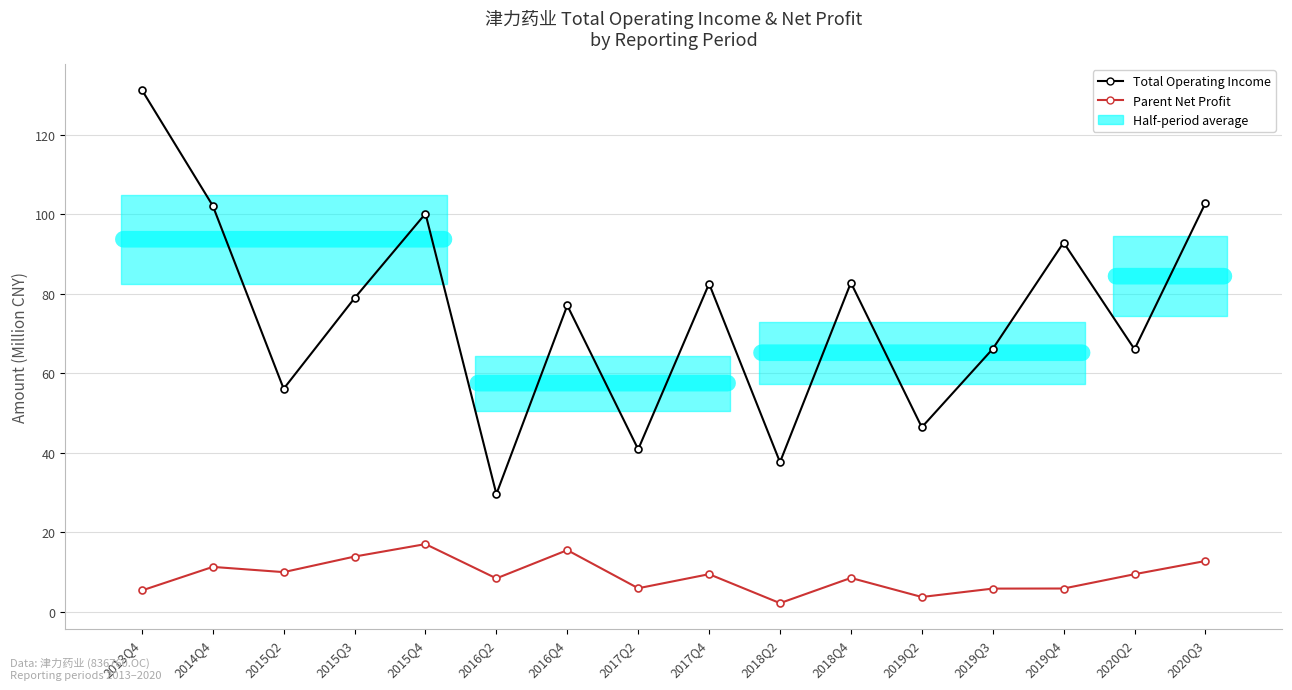

What is the total value across all series at 2018Q4?

91.3